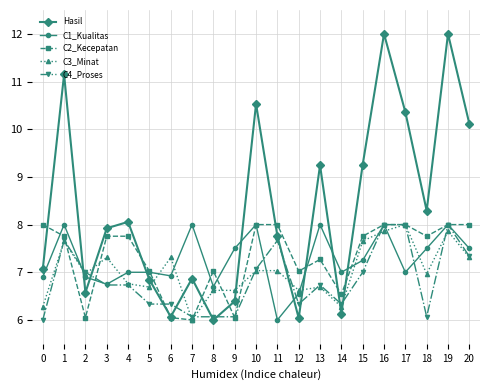

Is the value of C4_Proses at 10 greater than the value of C1_Kualitas at 18?

No